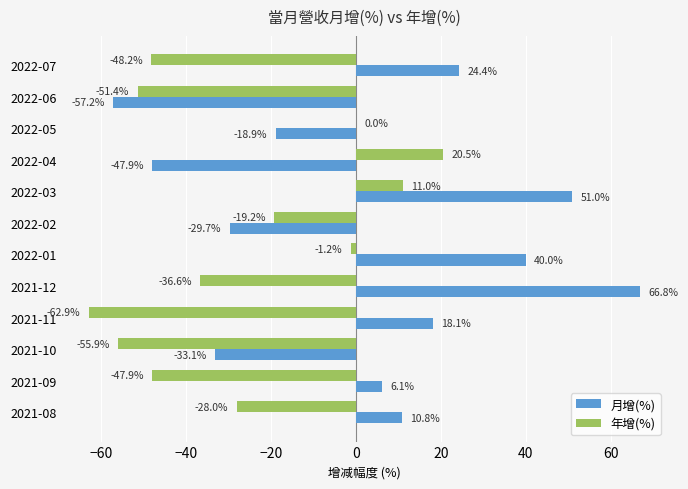

What is the sum of the 月增(%) values at 2022-03 and 2022-04?

3.1